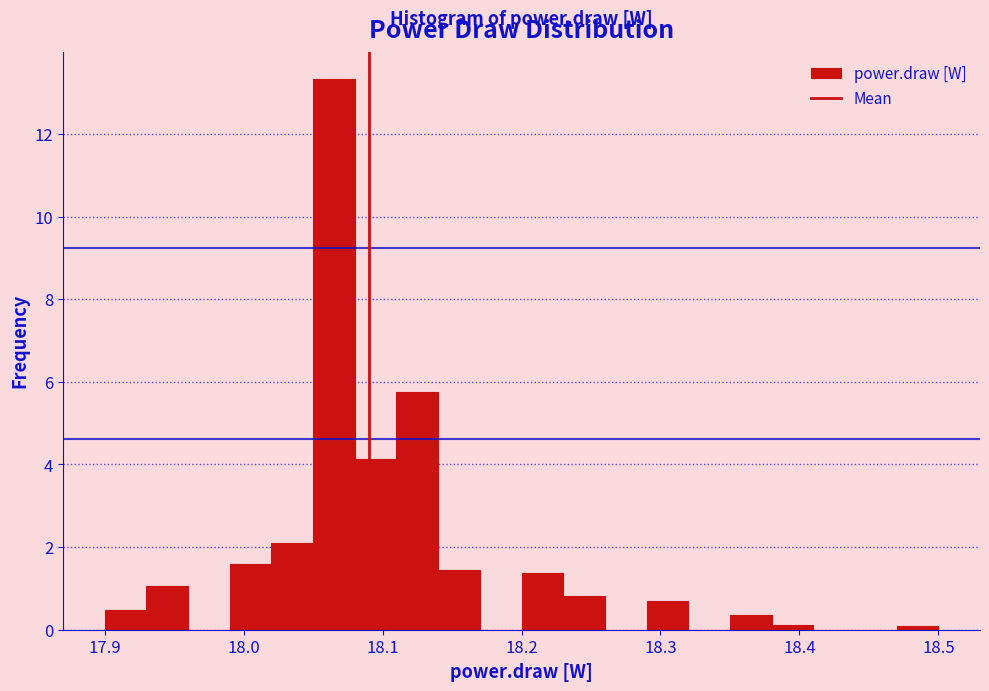

Around what value on the x-axis is the tallest bar? Give the approximate position of its centre, as read against the axis.

18.07